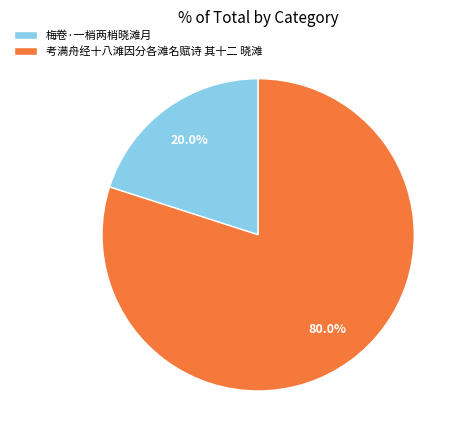

What is the smallest slice in the pie chart?

梅卷·一梢两梢晓滩月